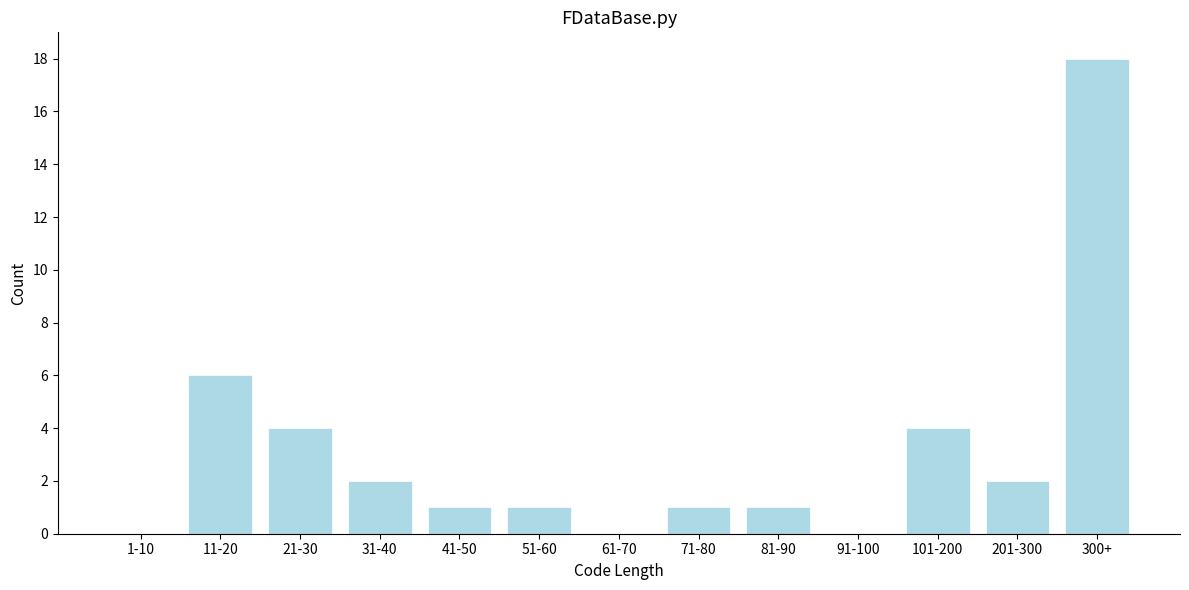

Reading right to left, what are all the values shown in this chart?

300+=18	201-300=2	101-200=4	91-100=0	81-90=1	71-80=1	61-70=0	51-60=1	41-50=1	31-40=2	21-30=4	11-20=6	1-10=0